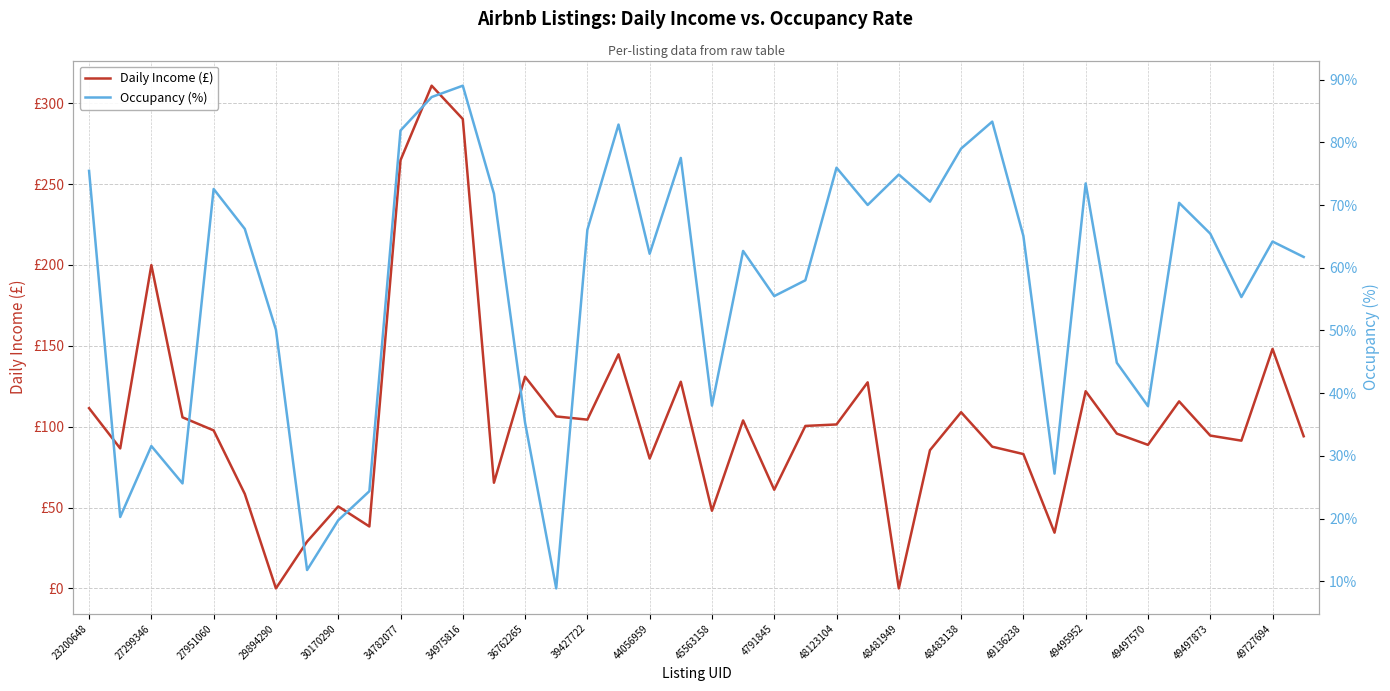

What is the difference between the maximum and minimum values in the Occupancy (%) series?

80.2